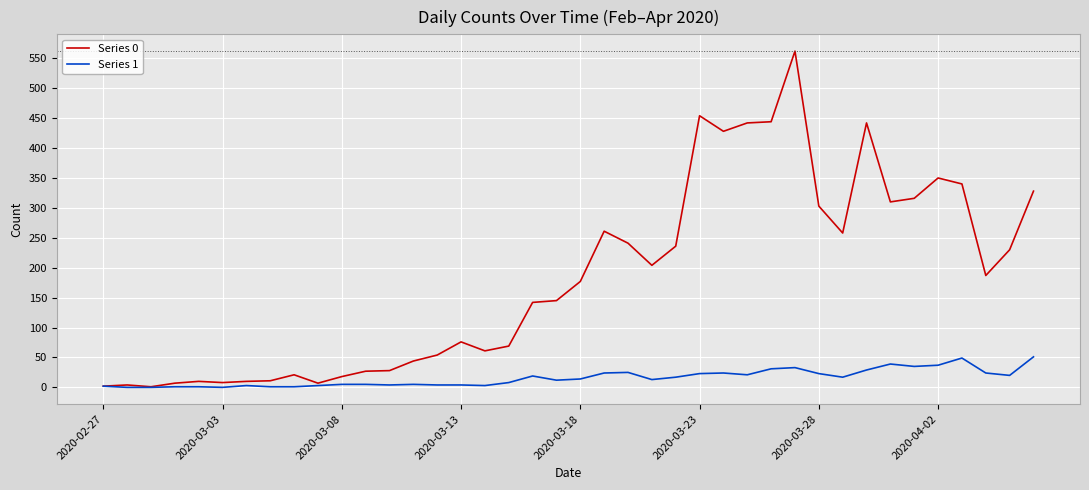

Rank the series by their maximum value, from highest to lowest.

Series 0, Series 1